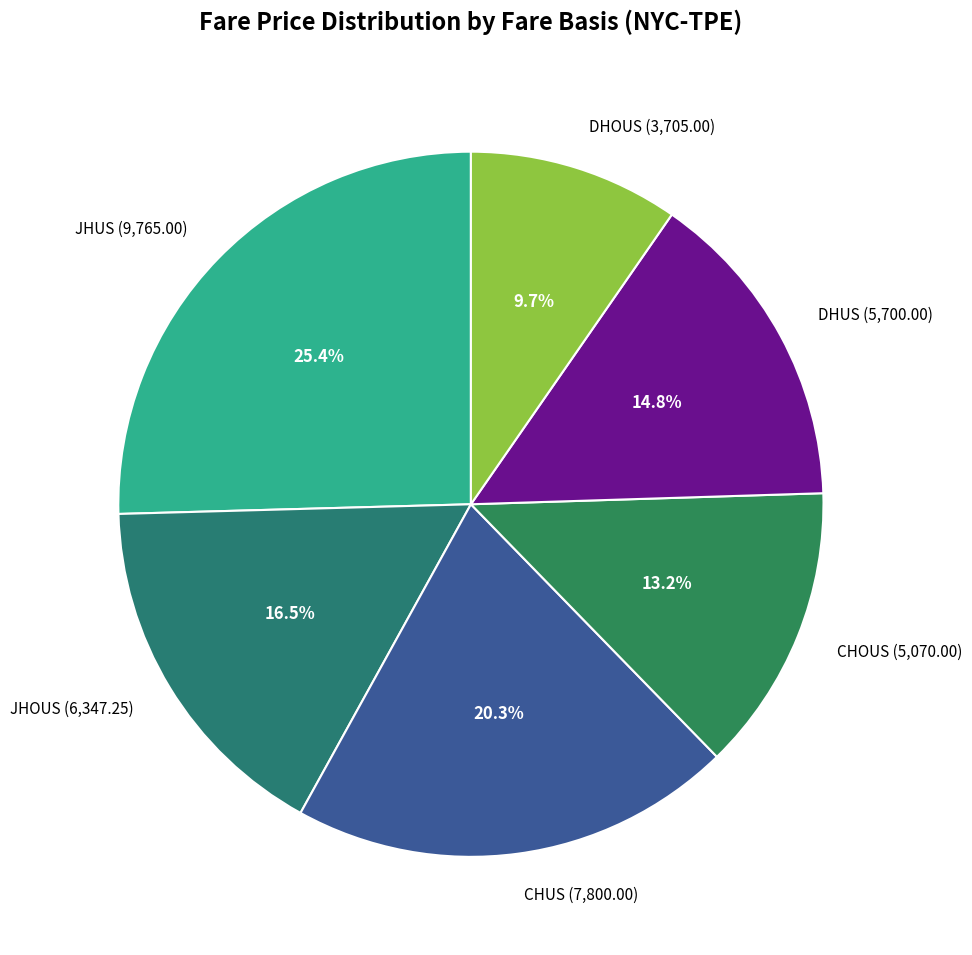

Rank the categories by value from highest to lowest.

JHUS, CHUS, JHOUS, DHUS, CHOUS, DHOUS